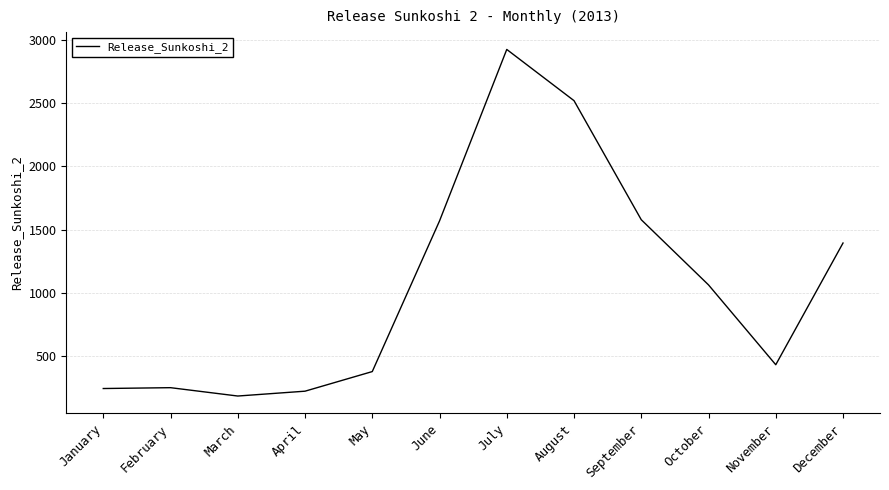

The chart shows a value of 327.0 at April. True or false?

False